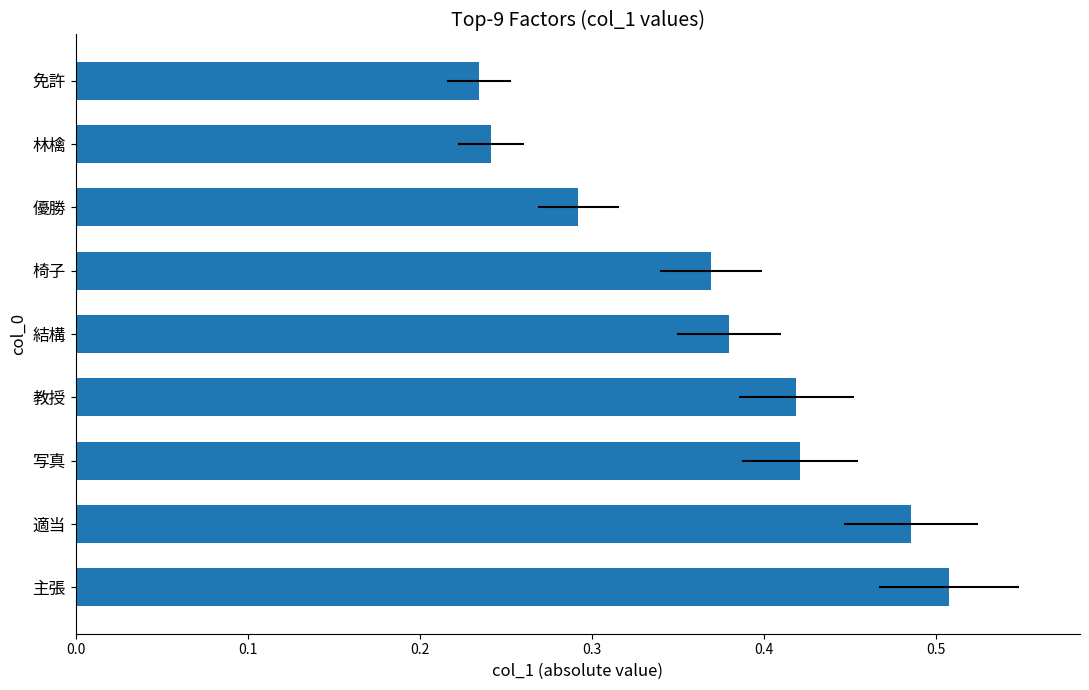

Reading left to right, transcribe all the data shown in this chart.

0.5	0.5	0.4	0.4	0.4	0.4	0.3	0.2	0.2